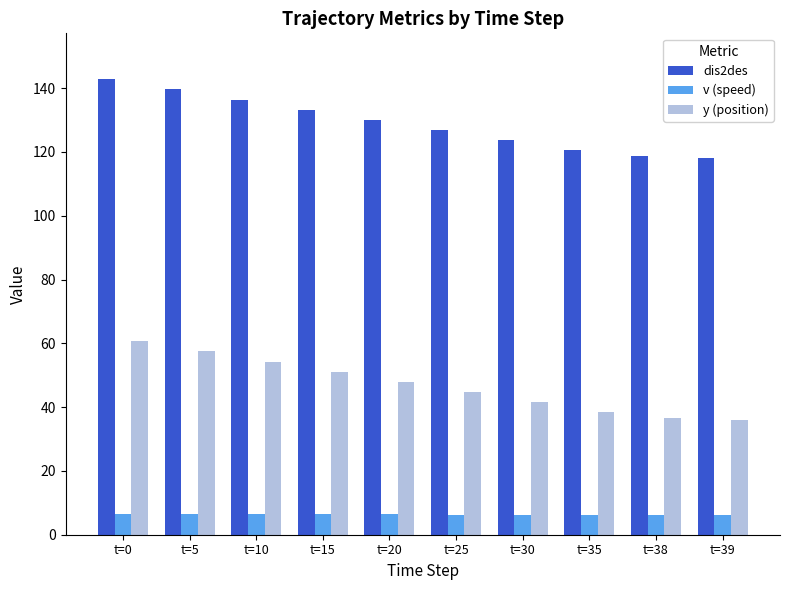

List the series in order of their overall mean, lowest first.

v (speed), y (position), dis2des